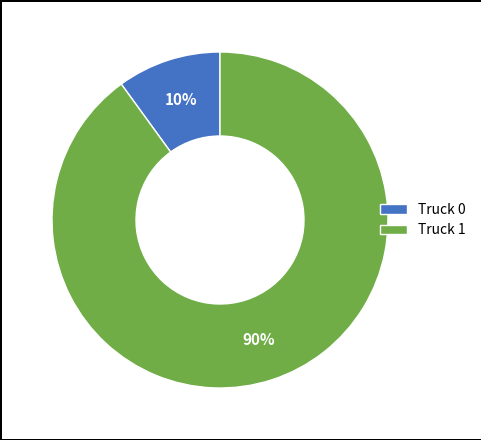

The Truck 0 slice represents 1% of the pie. True or false?

False